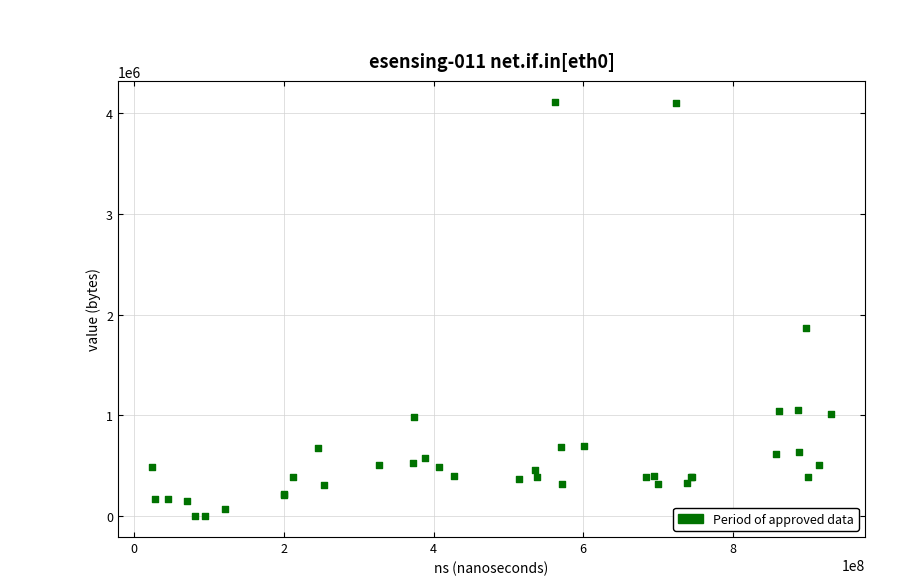

What Y value in the scatter plot is closest to 2056200?

1863552